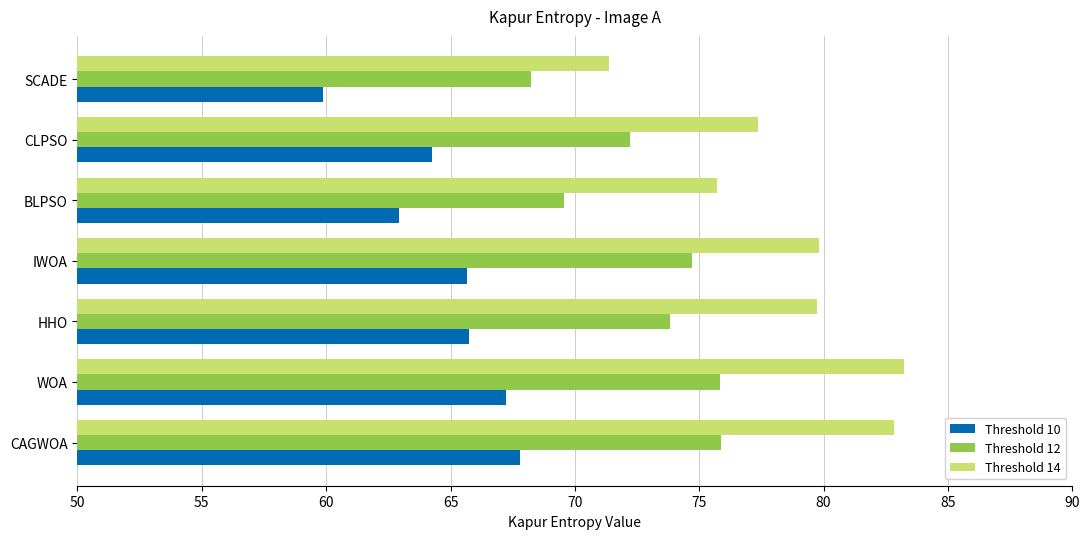

Rank the series by their average value, from lowest to highest.

Threshold 10, Threshold 12, Threshold 14